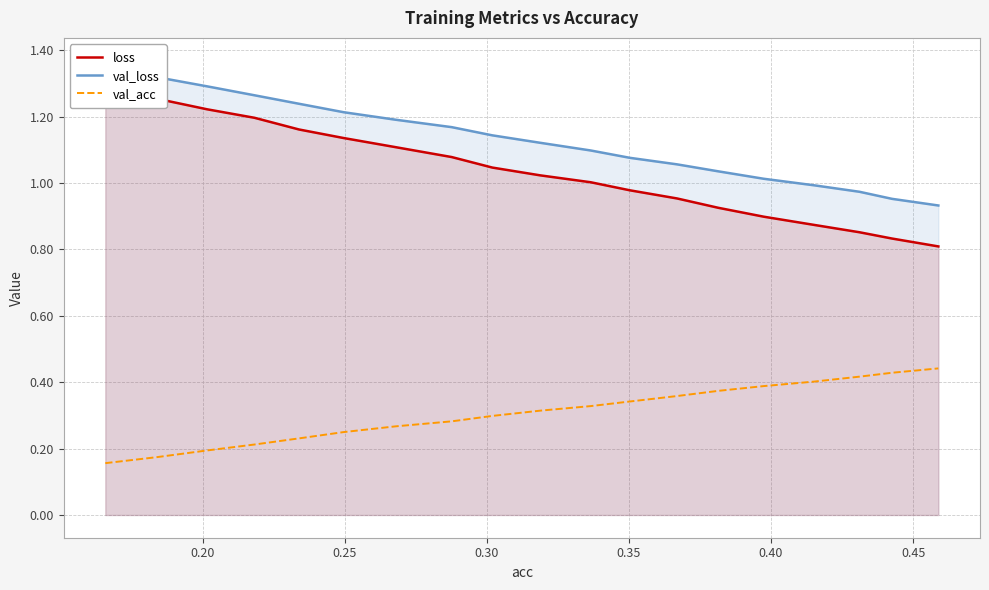

Reading left to right, transcribe all the data shown in this chart.

loss: 1.3	1.3	1.3	1.2	1.2	1.2	1.1	1.1	1.1	1.0	1.0	1.0	1.0	1.0	0.9	0.9	0.9	0.9	0.8	0.8
val_loss: 1.4	1.3	1.3	1.3	1.3	1.2	1.2	1.2	1.2	1.1	1.1	1.1	1.1	1.1	1.0	1.0	1.0	1.0	1.0	0.9
val_acc: 0.2	0.2	0.2	0.2	0.2	0.2	0.2	0.3	0.3	0.3	0.3	0.3	0.3	0.4	0.4	0.4	0.4	0.4	0.4	0.4